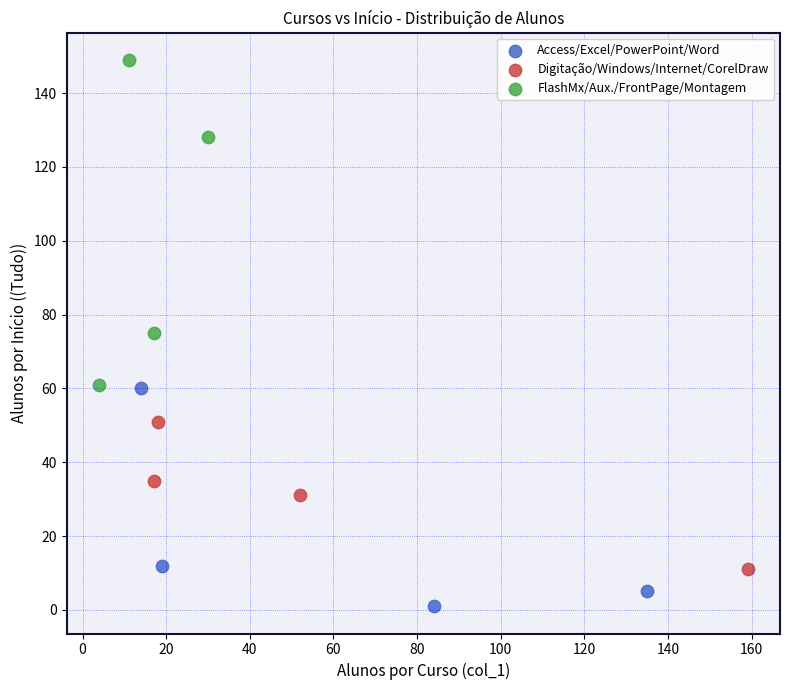

Which series contains the highest Y value?

FlashMx/Aux./FrontPage/Montagem